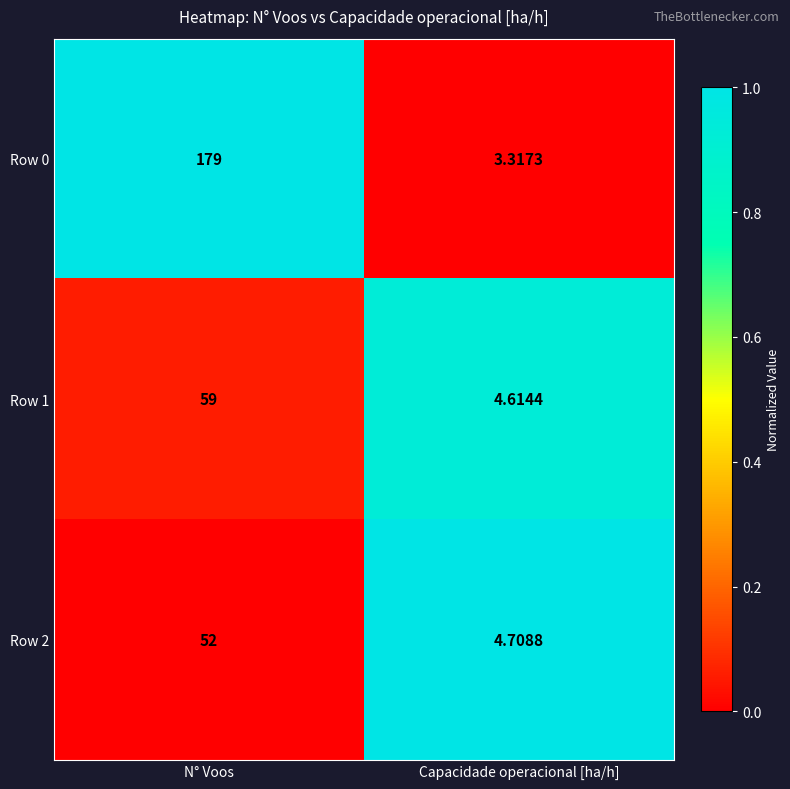

Rank the series by their maximum value, from lowest to highest.

Row 2, Row 1, Row 0